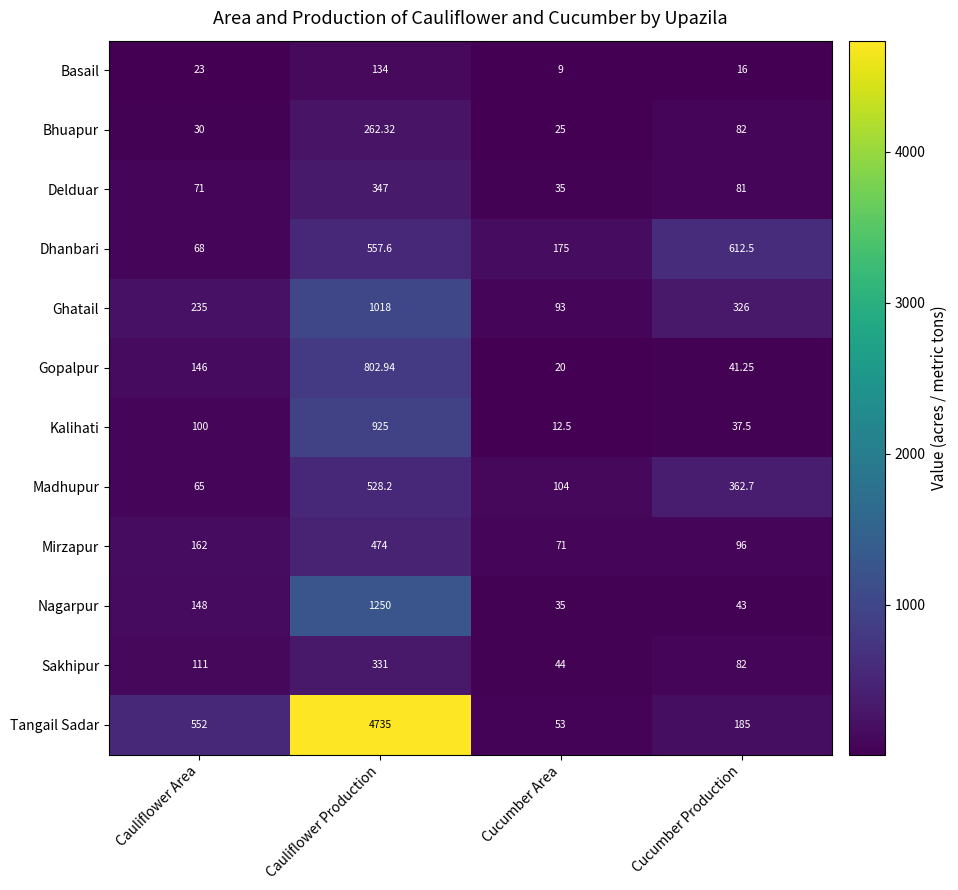

List the series in order of their peak value, highest first.

Tangail Sadar, Nagarpur, Ghatail, Kalihati, Gopalpur, Dhanbari, Madhupur, Mirzapur, Delduar, Sakhipur, Bhuapur, Basail